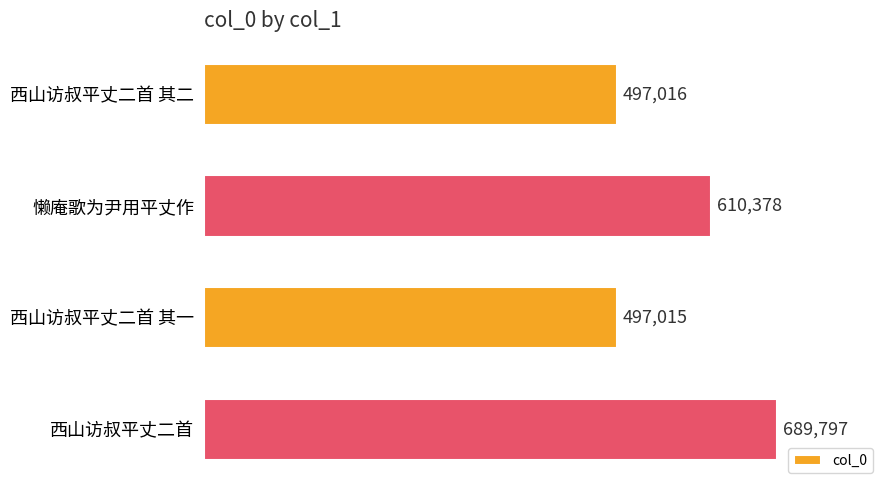

At which category does the chart reach its peak across all series?

西山访叔平丈二首